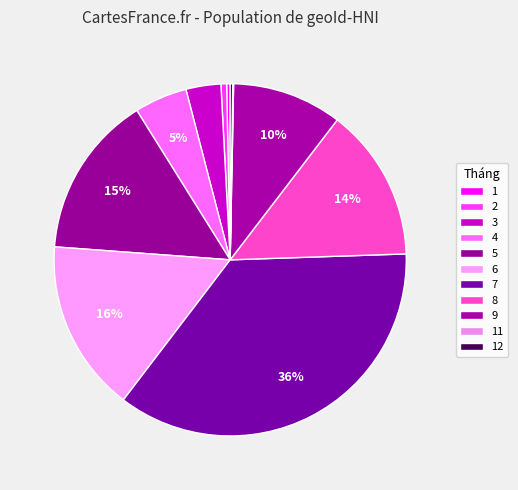

Which slice is the largest?

7